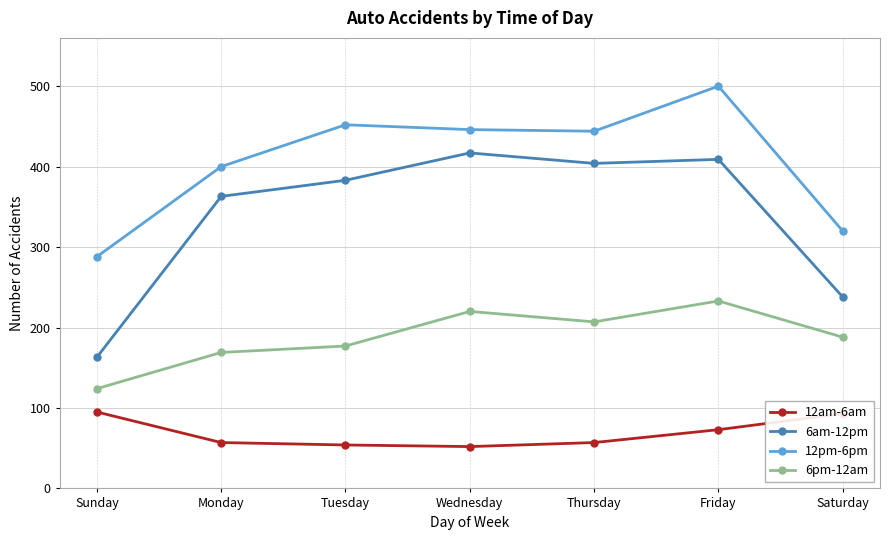

The value of 6am-12pm at Thursday is 404. True or false?

True